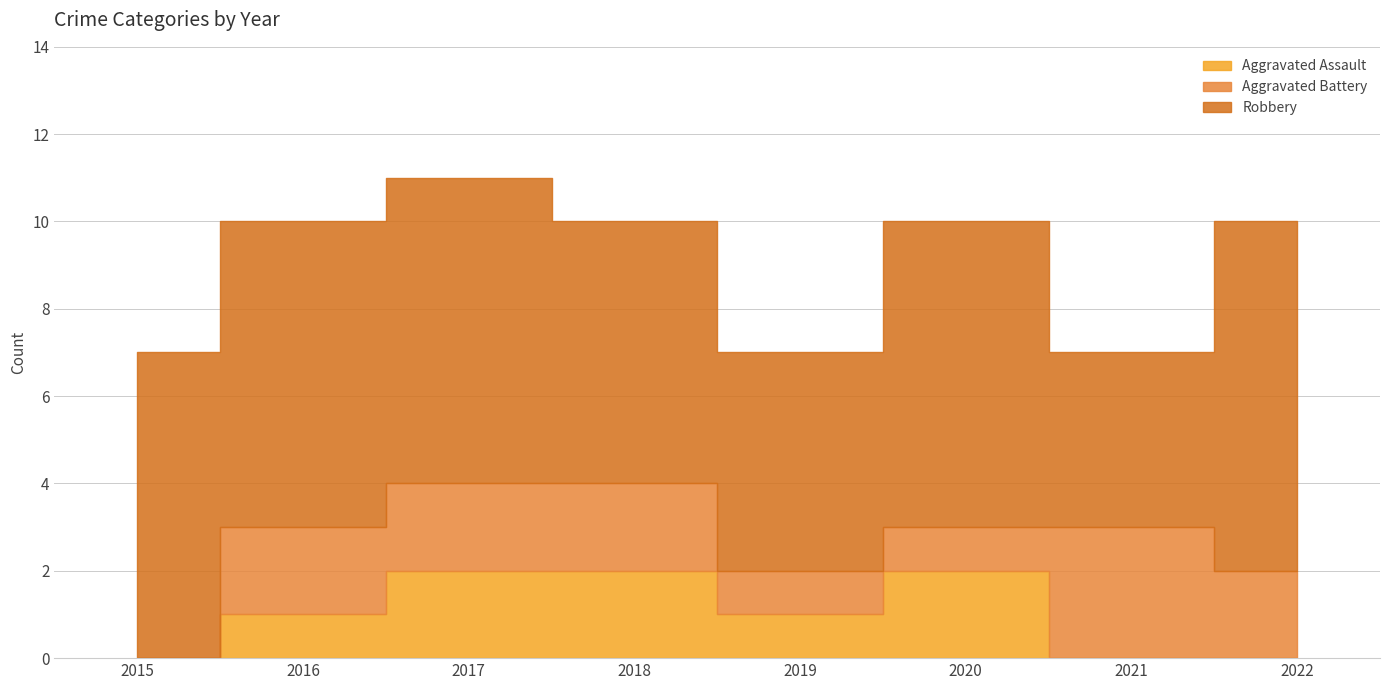

How many distinct data groups are displayed?

3